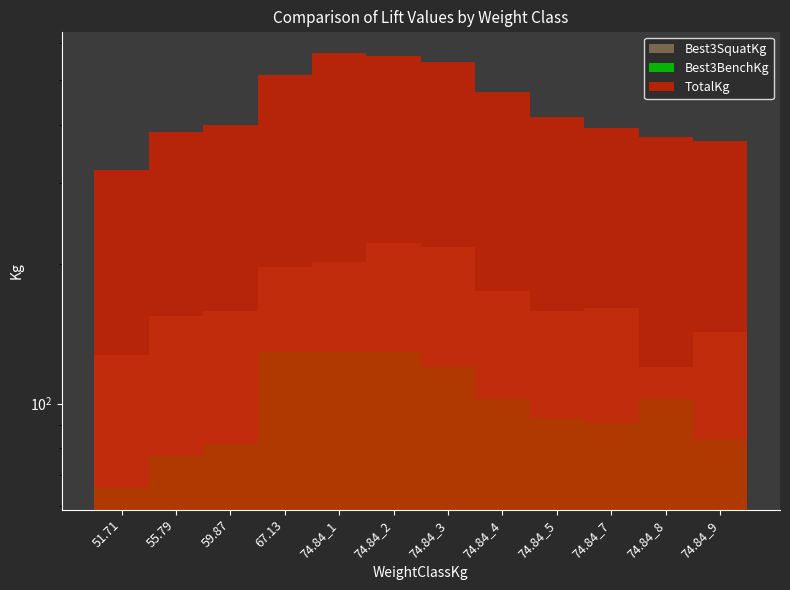

Reading left to right, list all the values displayed in this chart.

Best3SquatKg: 51.71=127.0	55.79=154.2	59.87=158.8	67.13=197.3	74.84_1=201.8	74.84_2=222.3	74.84_3=217.7	74.84_4=174.6	74.84_5=158.8	74.84_7=161.0	74.84_8=120.2	74.84_9=142.9
Best3BenchKg: 51.71=65.8	55.79=77.1	59.87=81.7	67.13=129.3	74.84_1=129.3	74.84_2=129.3	74.84_3=120.2	74.84_4=102.1	74.84_5=93.0	74.84_7=90.7	74.84_8=102.1	74.84_9=83.9
TotalKg: 51.71=319.8	55.79=385.6	59.87=399.2	67.13=512.6	74.84_1=571.5	74.84_2=562.5	74.84_3=546.6	74.84_4=471.7	74.84_5=415.0	74.84_7=394.6	74.84_8=376.5	74.84_9=369.7